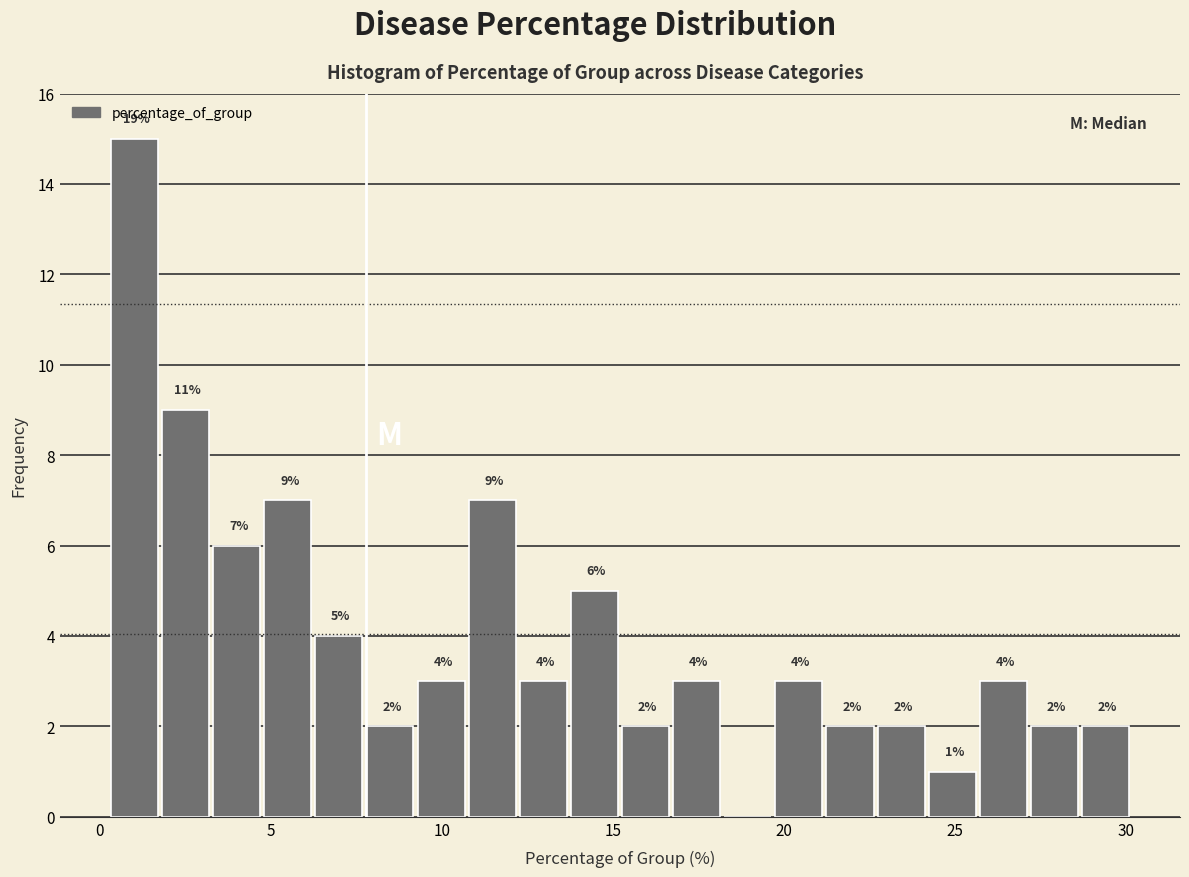

Read against the x-axis, roughly where is the centre of the tallest bar?

1.0